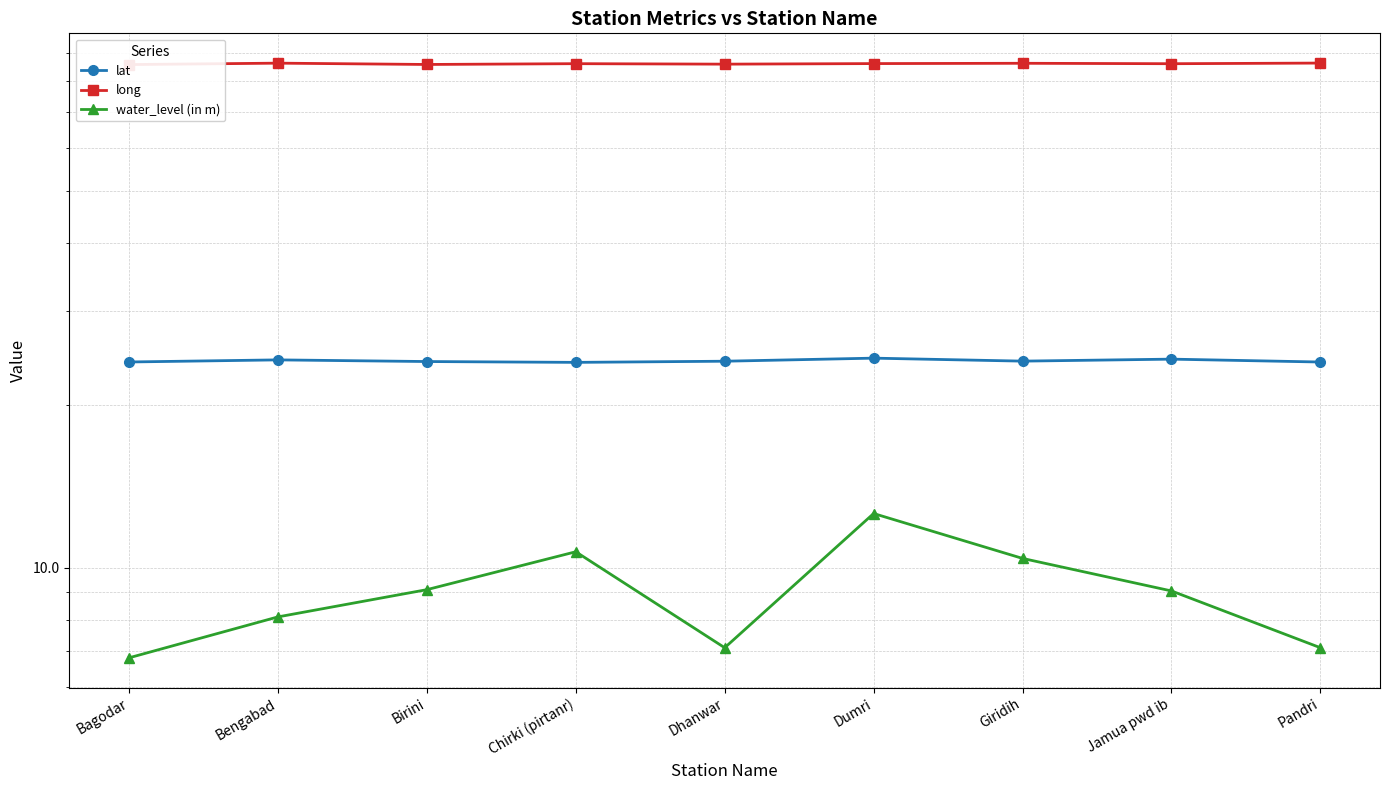

How many distinct data groups are displayed?

3